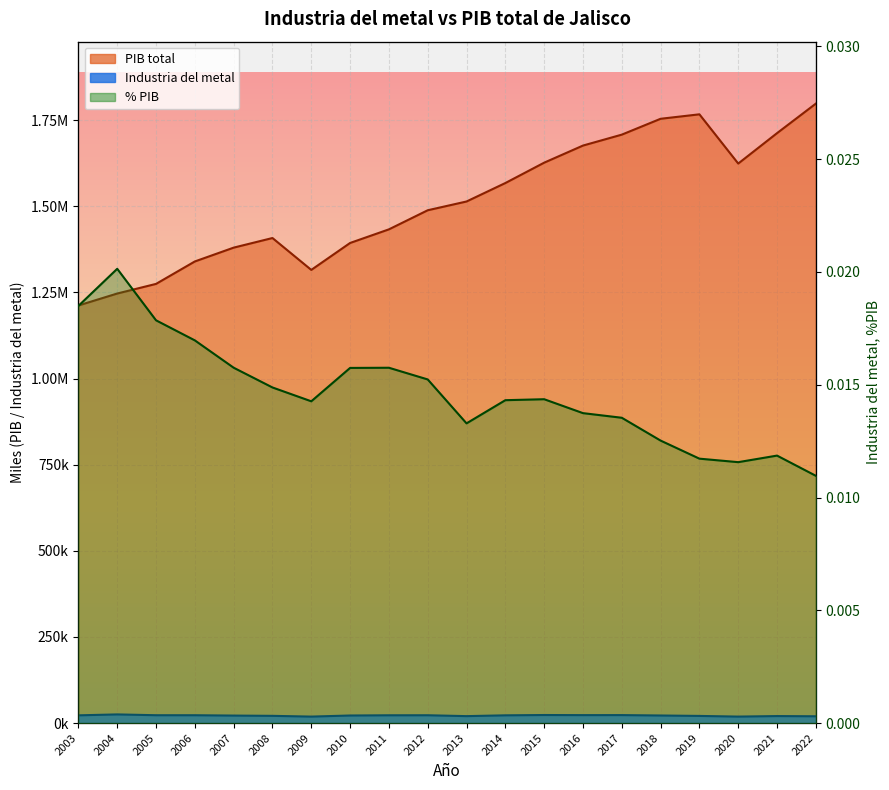

Does the chart display data point markers on the line(s)?

No